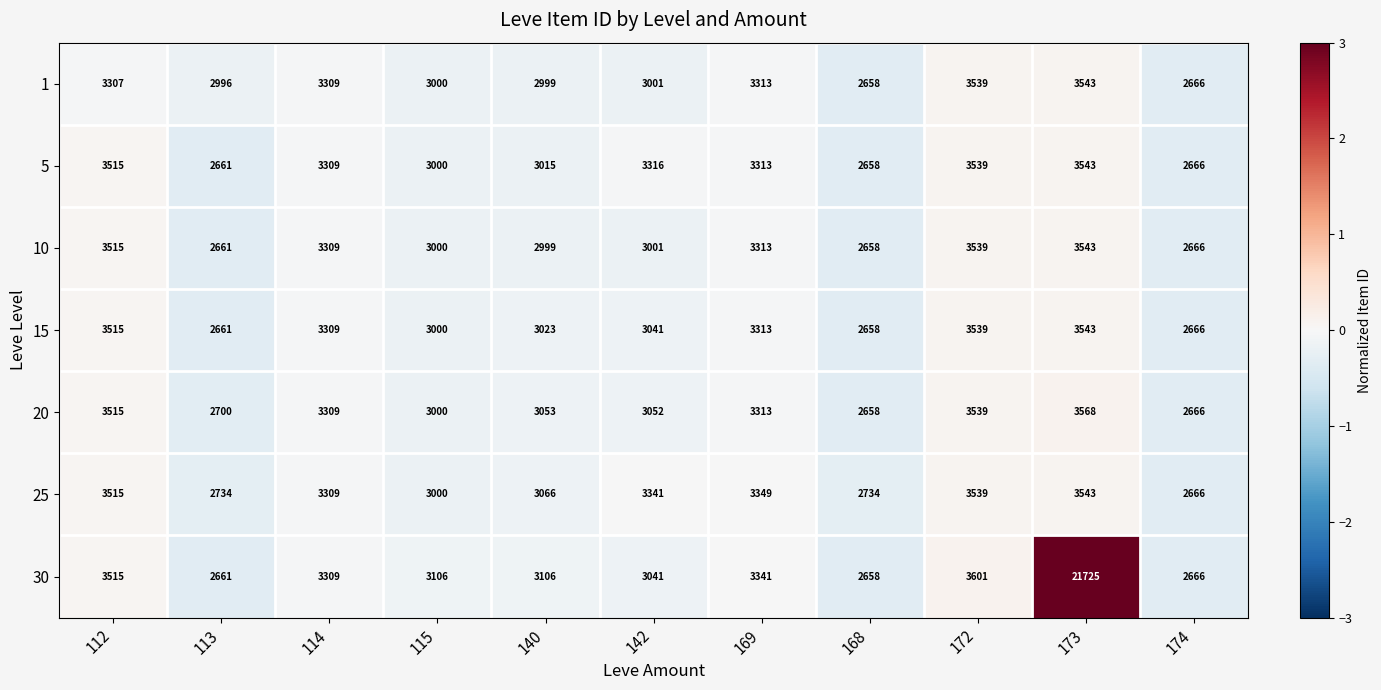

Rank the categories by 15 value from lowest to highest.

168, 113, 174, 115, 140, 142, 114, 169, 112, 172, 173